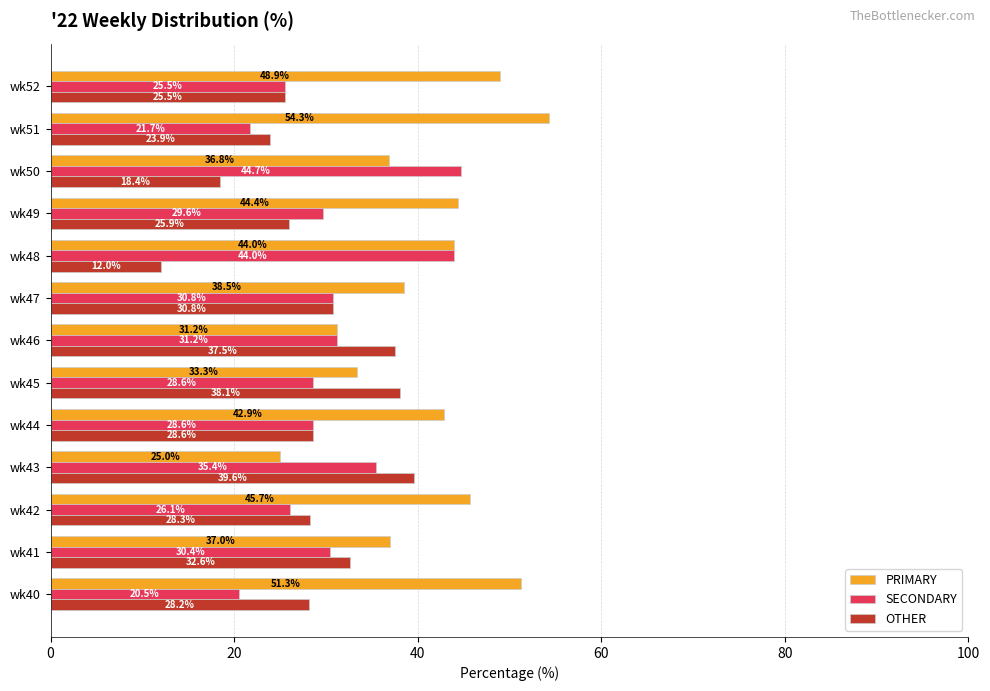

At which label is SECONDARY closest to 32?

wk46